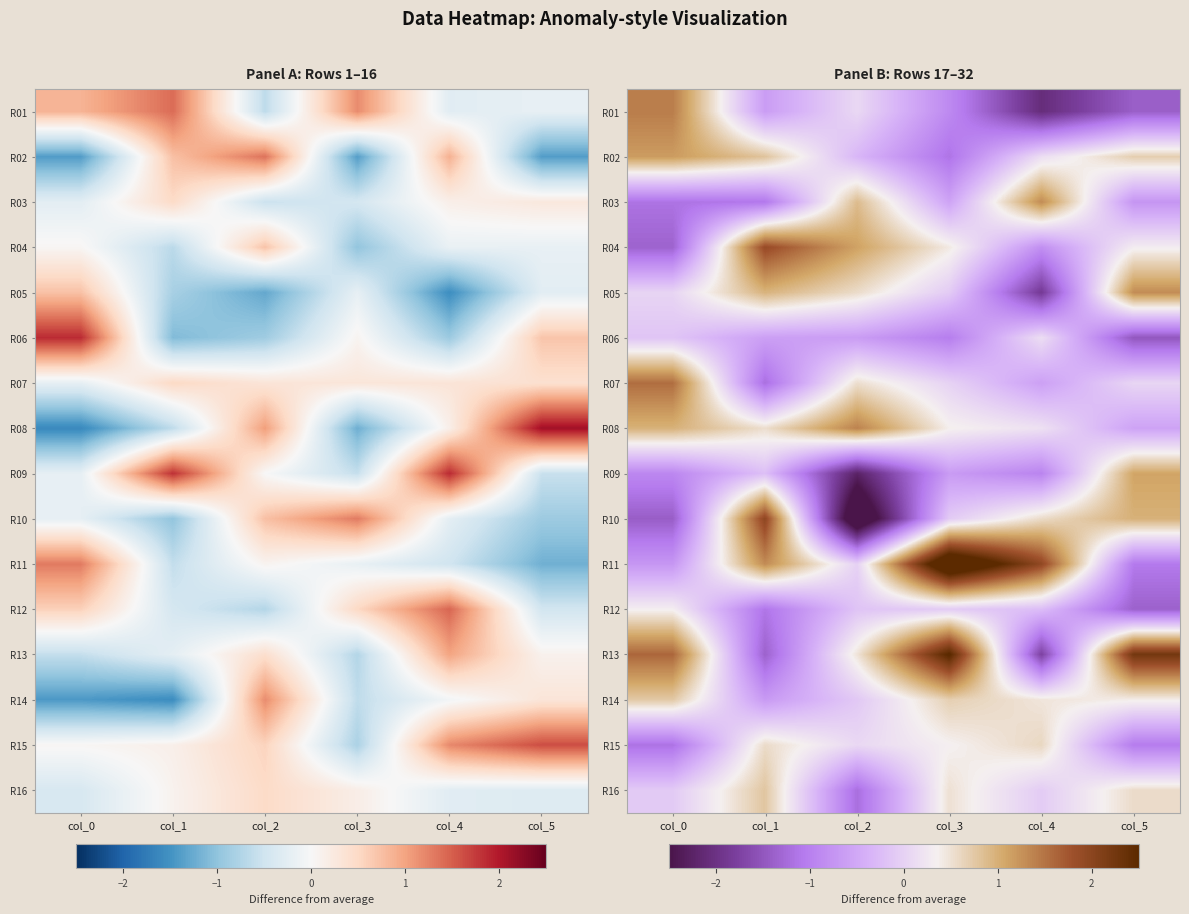

At which label does R07 first exceed 0?

col_0